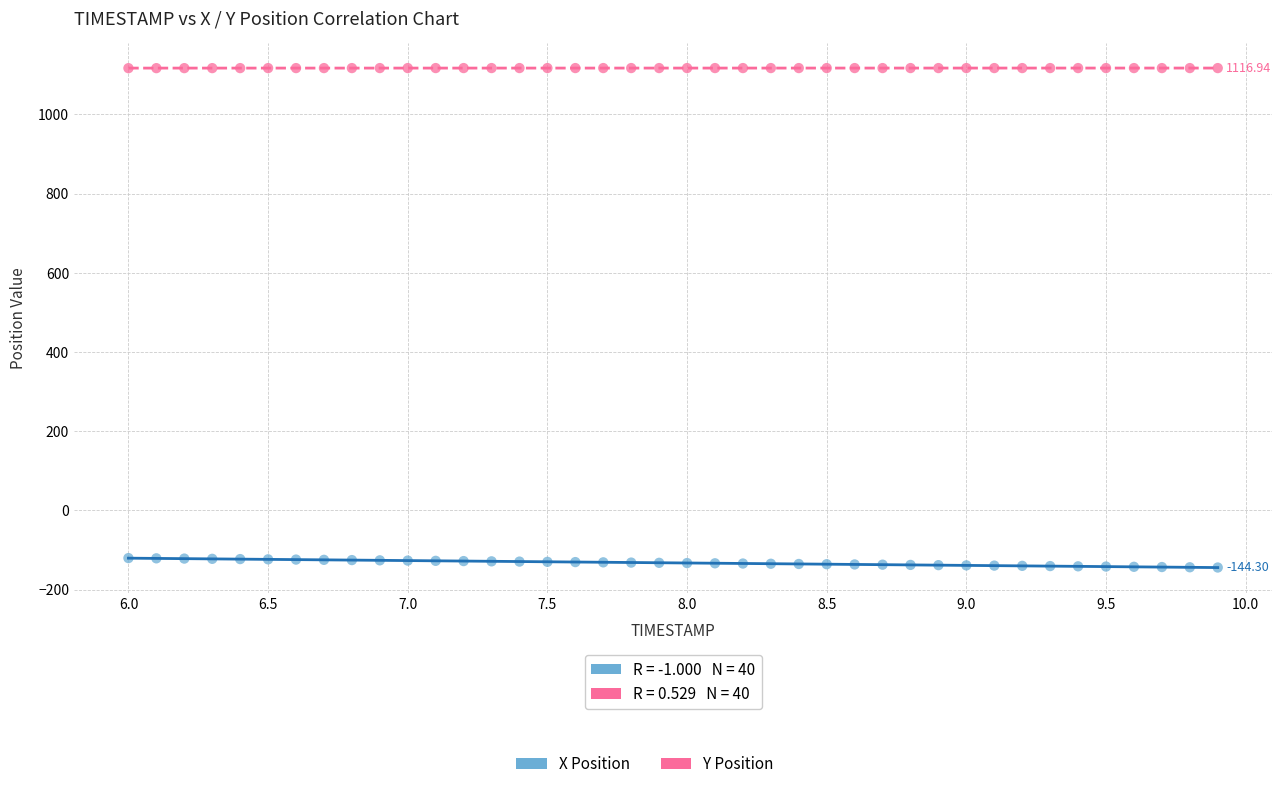

Across all data points, what is the range of Y values (max minus min)?

1261.3